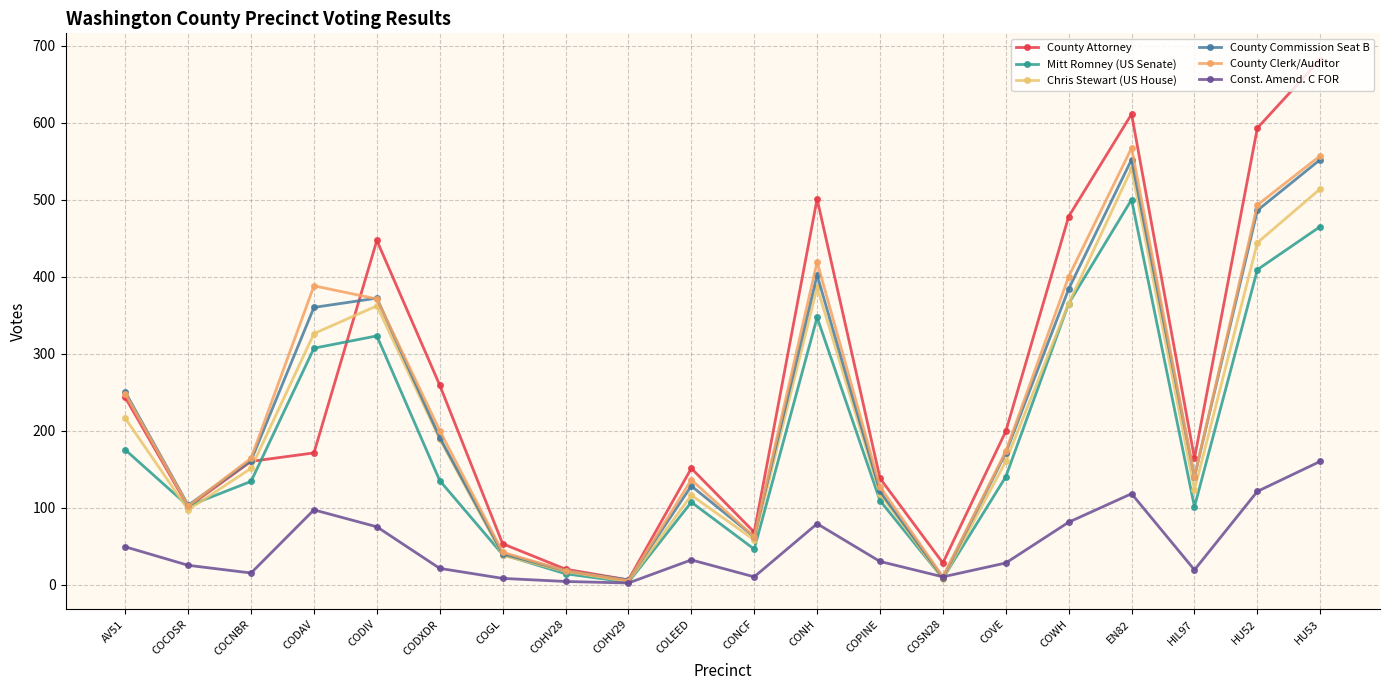

What position from the right is CODXDR?

15